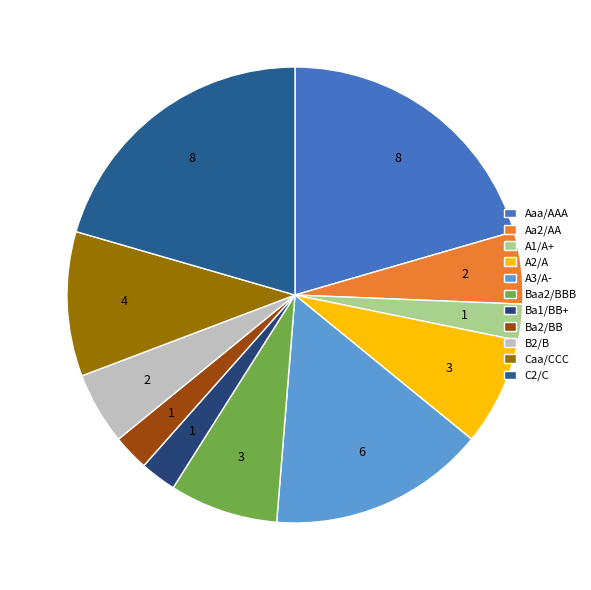

Is Aa2/AA the majority of the pie?

No